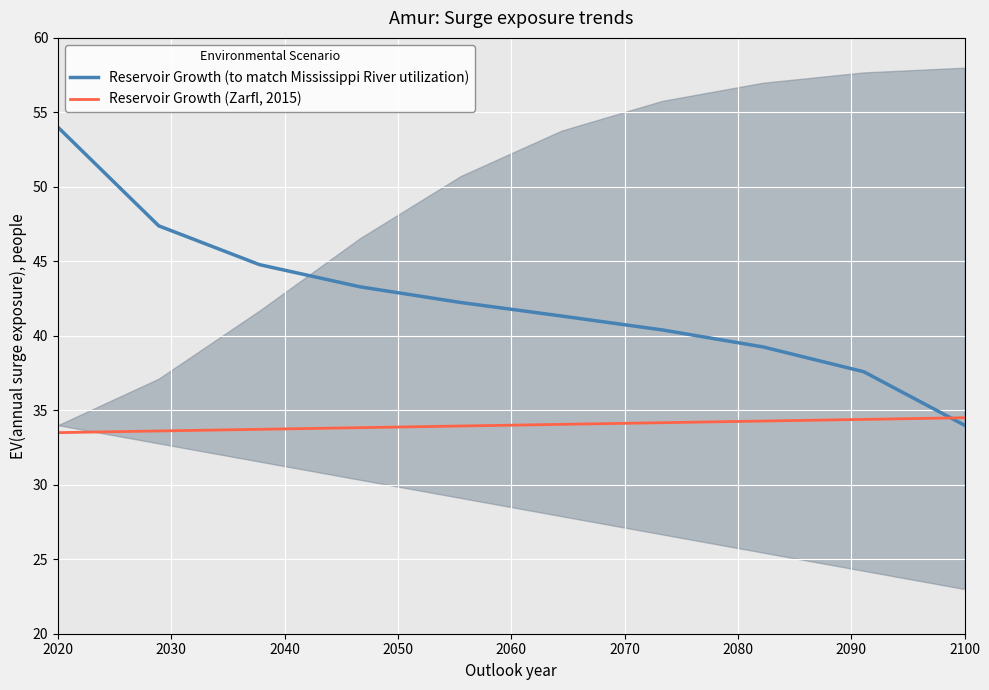

The value of Reservoir Growth (Zarfl, 2015) at 2020 is 33.5. True or false?

True